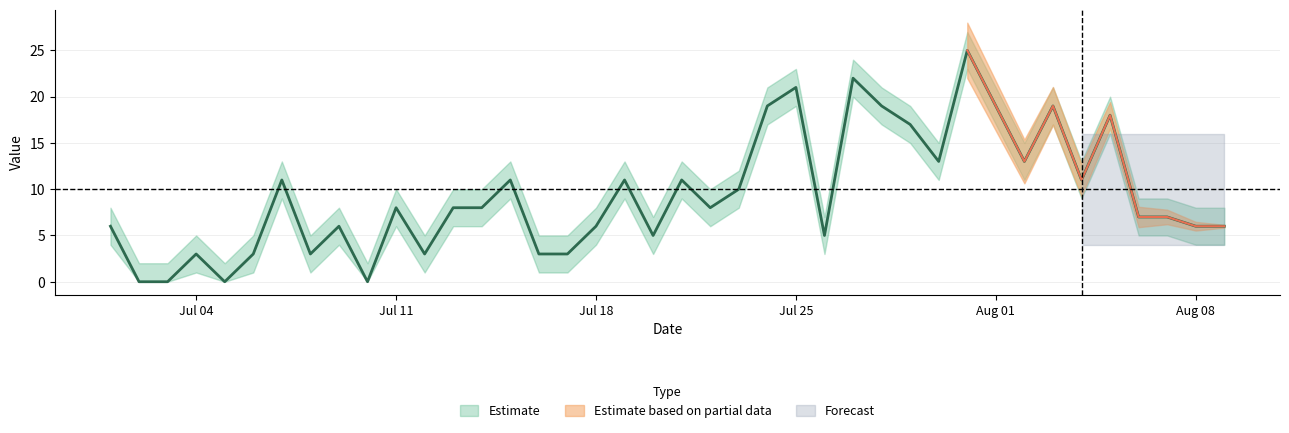

What is the label of the 27th point from the left?

2016/07/27